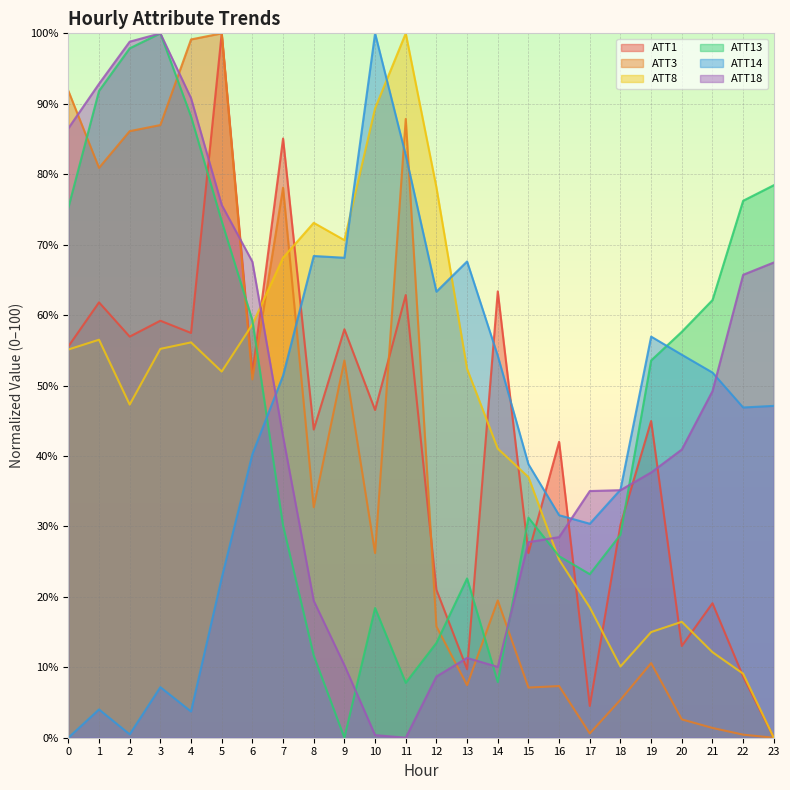

How many values in ATT8 are above zero?

23